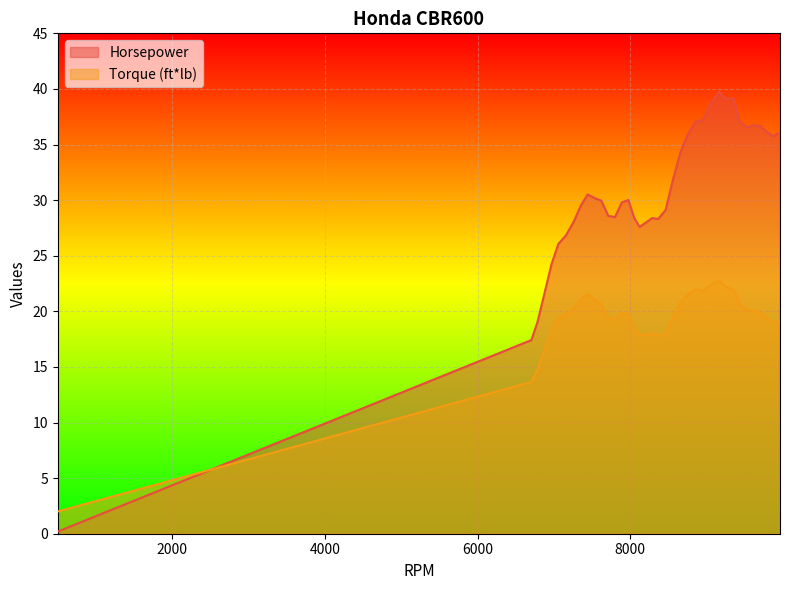

Does the chart display data point markers on the line(s)?

No